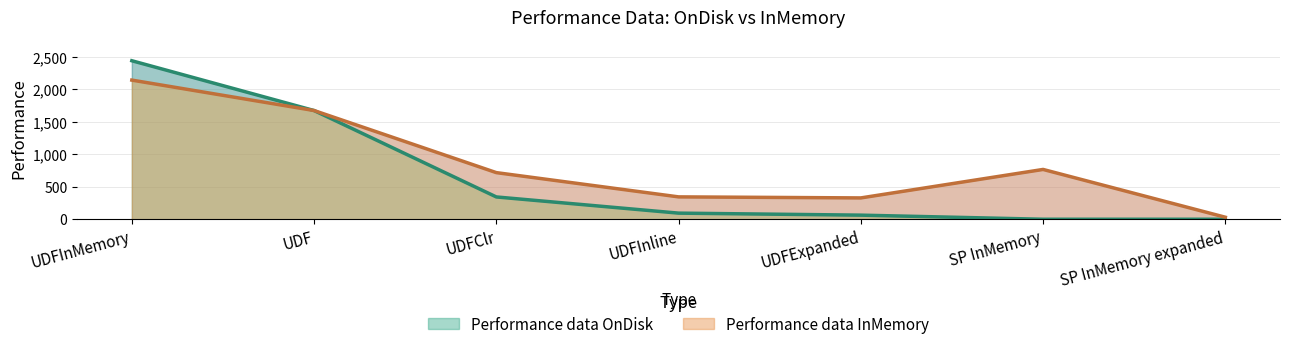

Which has a higher value, UDFExpanded or UDFInline?

UDFInline